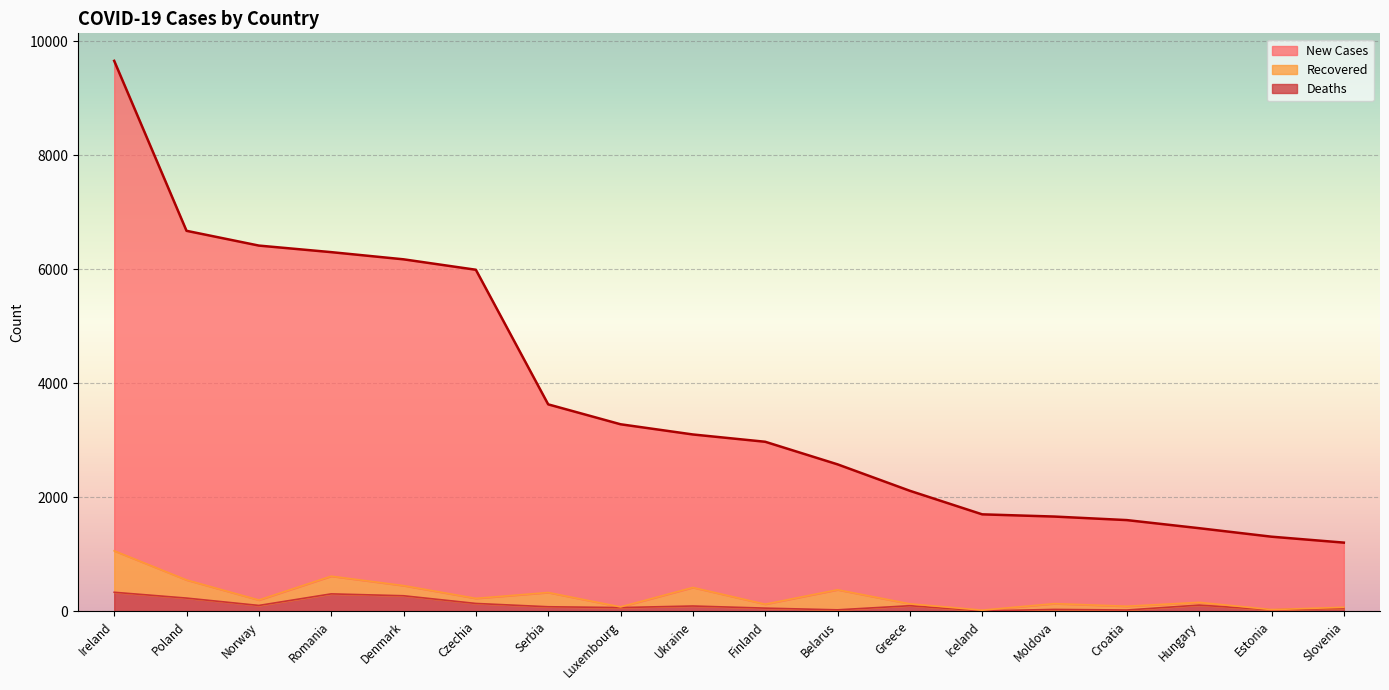

Which series has the largest total across all categories?

New Cases